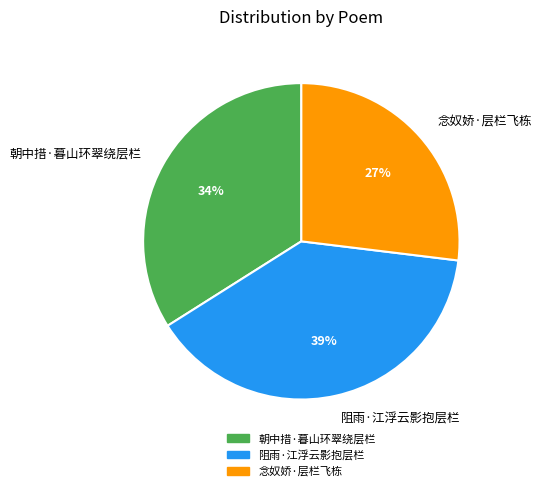

To the nearest percent, what is the difference between the 念奴娇·层栏飞栋 and 朝中措·暮山环翠绕层栏 slice percentages?

7%